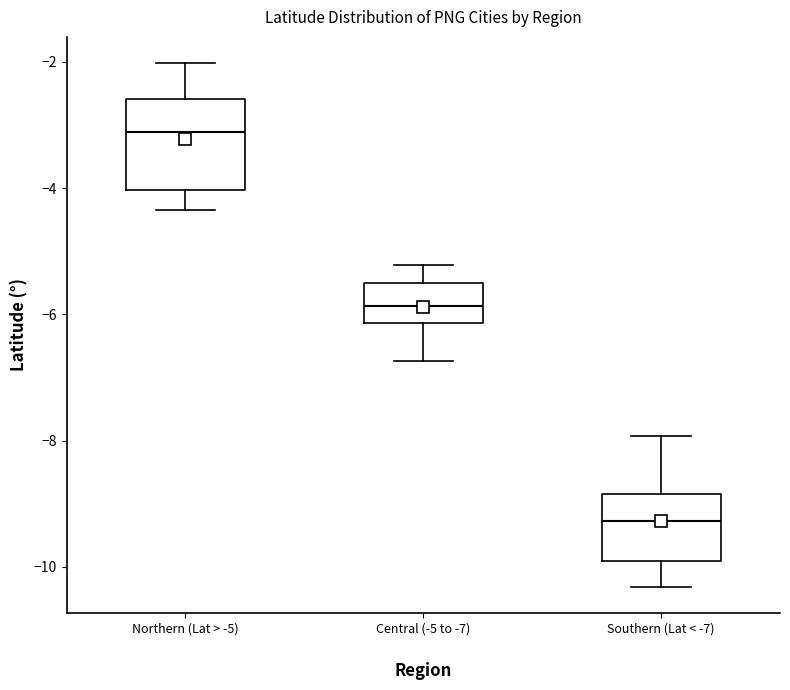

Reading left to right, transcribe this box plot: for each box, give where its median line is, the range the box spans, and where its two whiskers end, as read against the y-axis. The values are not printed on the chart, so give them approximately, as read against the axis.

Northern (Lat > -5): median -3.2, box -4.0 to -2.6, whiskers -4.4 to -2.0
Central (-5 to -7): median -5.8, box -6.2 to -5.6, whiskers -6.8 to -5.2
Southern (Lat < -7): median -9.2, box -10.0 to -8.8, whiskers -10.4 to -8.0